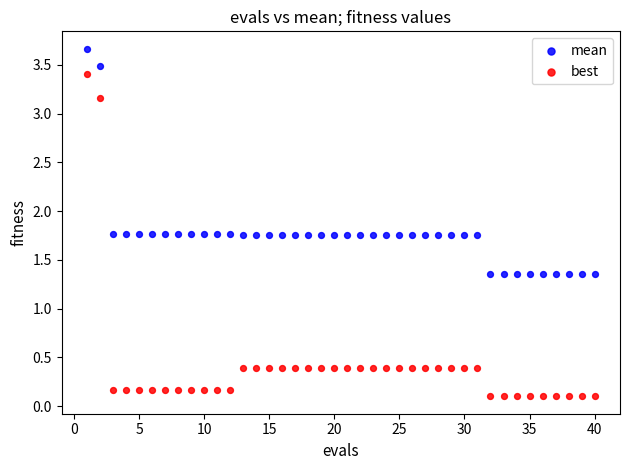

What are all the series names shown in the legend?

mean, best